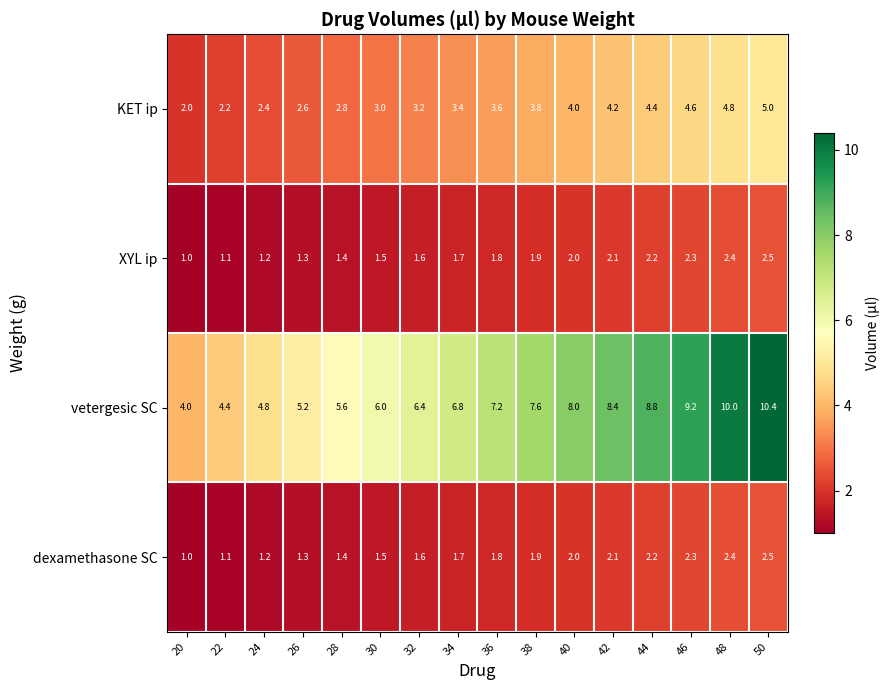

How many categories are shown in the chart?

16